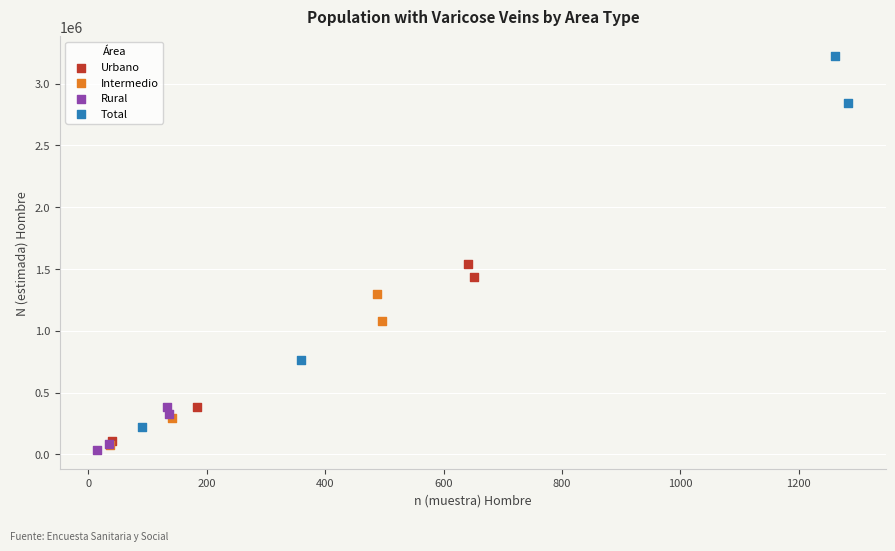

What are all the series names shown in the legend?

Urbano, Intermedio, Rural, Total